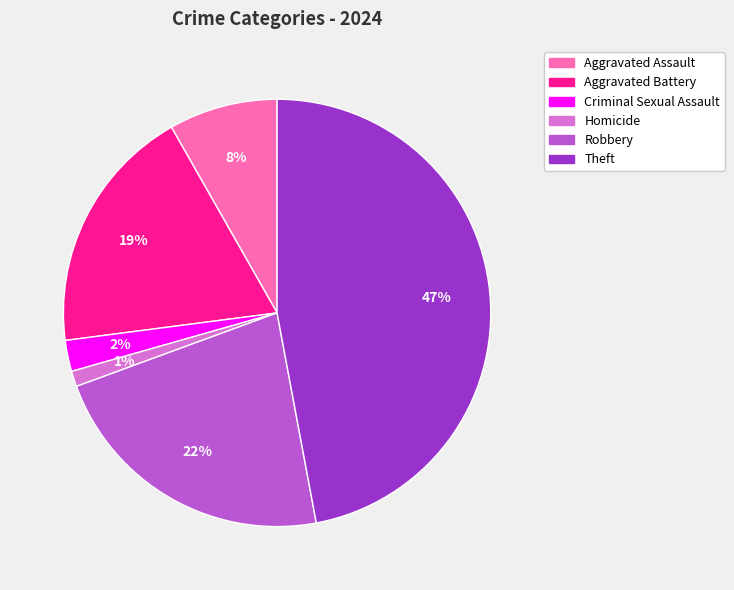

Which category has the smallest portion of the pie?

Homicide